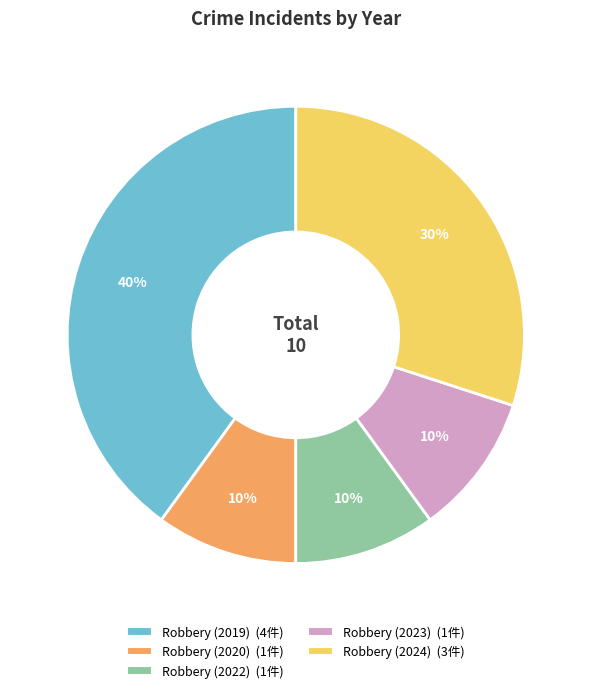

To the nearest percent, what portion does Robbery (2024) represent?

30%